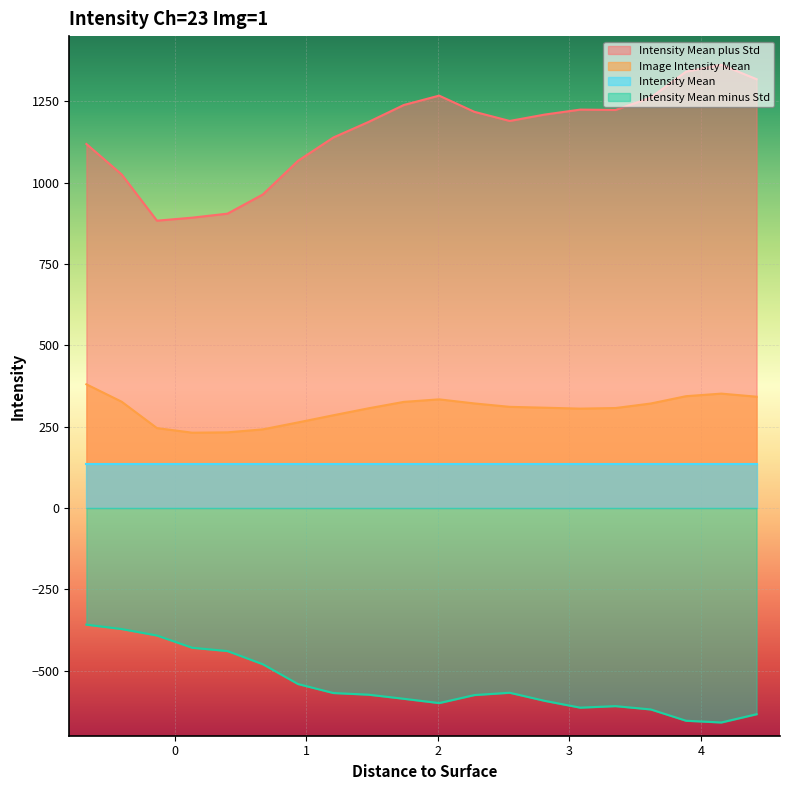

Which series has the largest range (max minus min)?

Intensity Mean plus Std